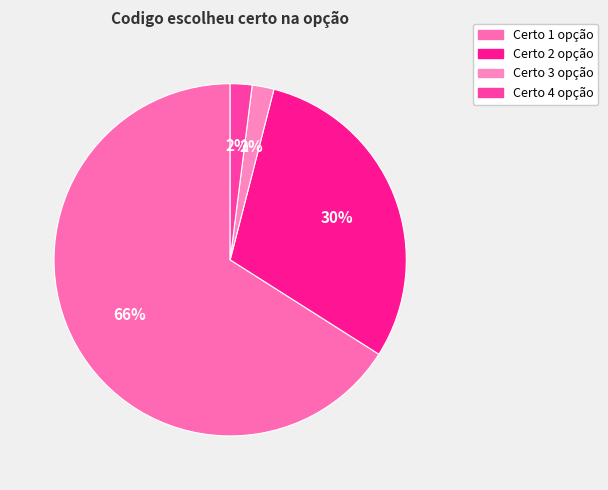

How many segments does this pie chart have?

4